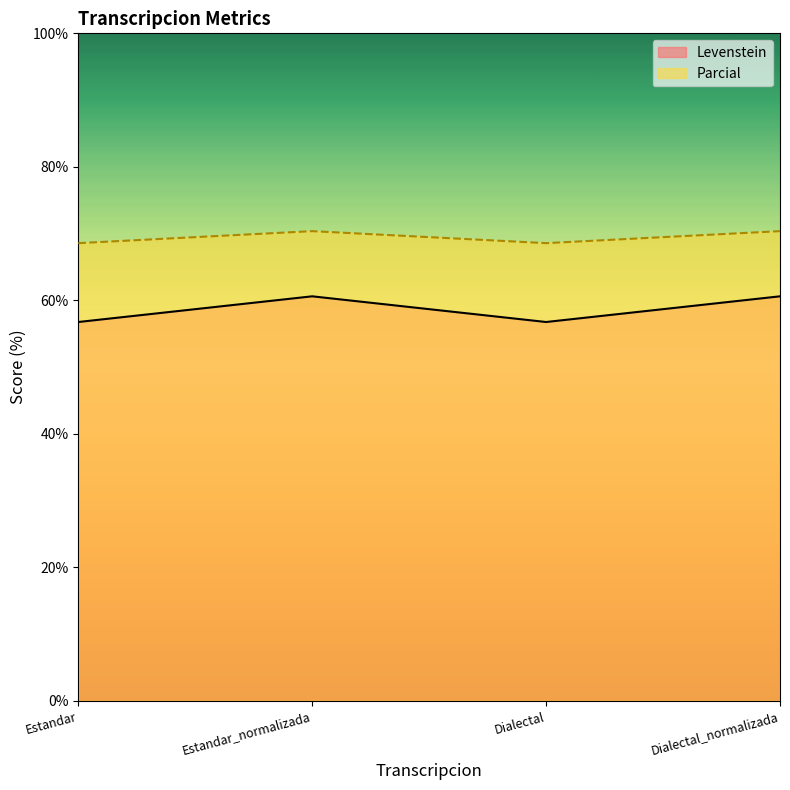

At which category is the sum across all series the highest?

Estandar_normalizada